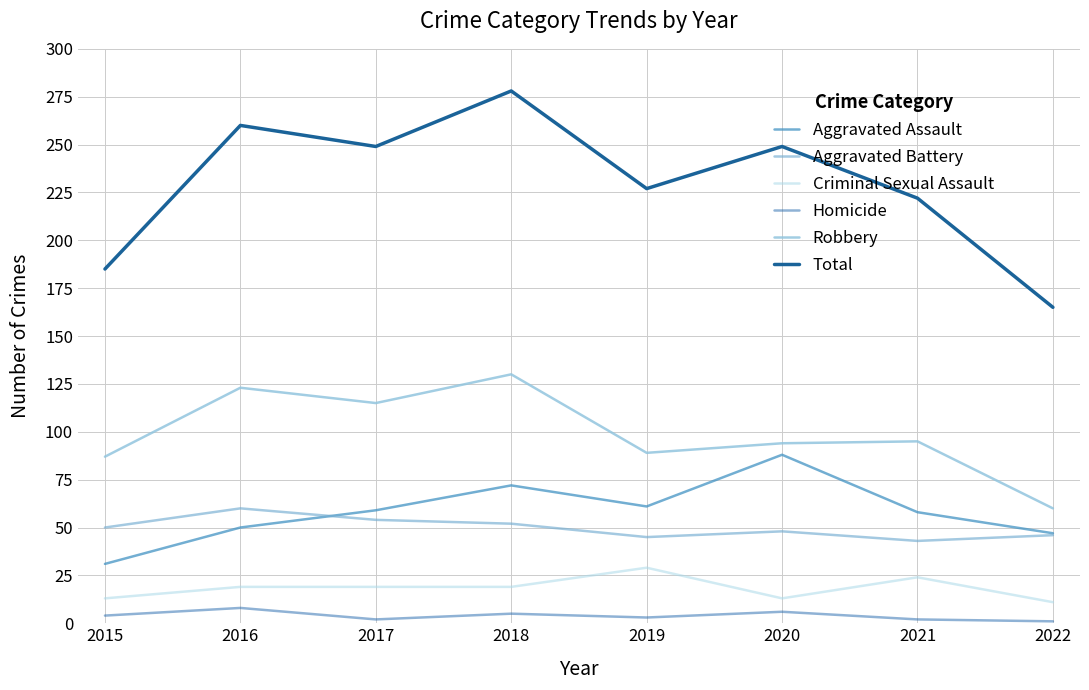

True or false: Aggravated Assault has a value of 58 at 2021.

True